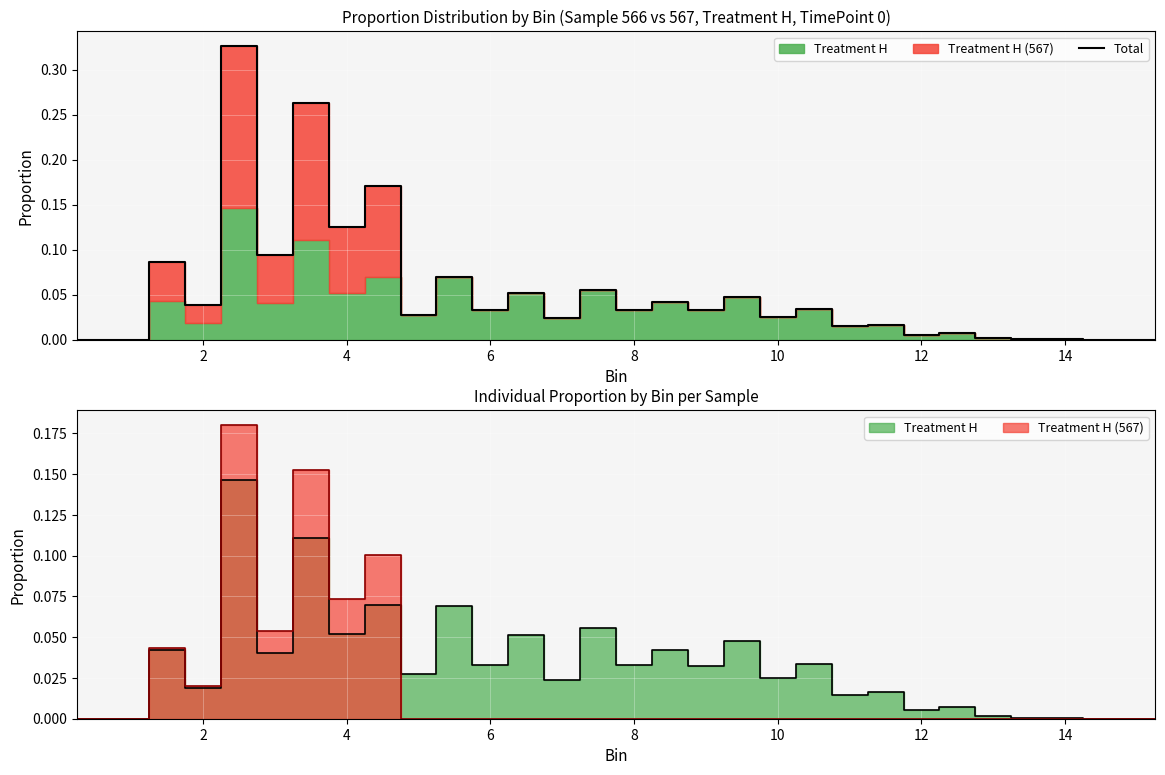

How many interior local peaks (higher than both neighbors) does the data have?

12